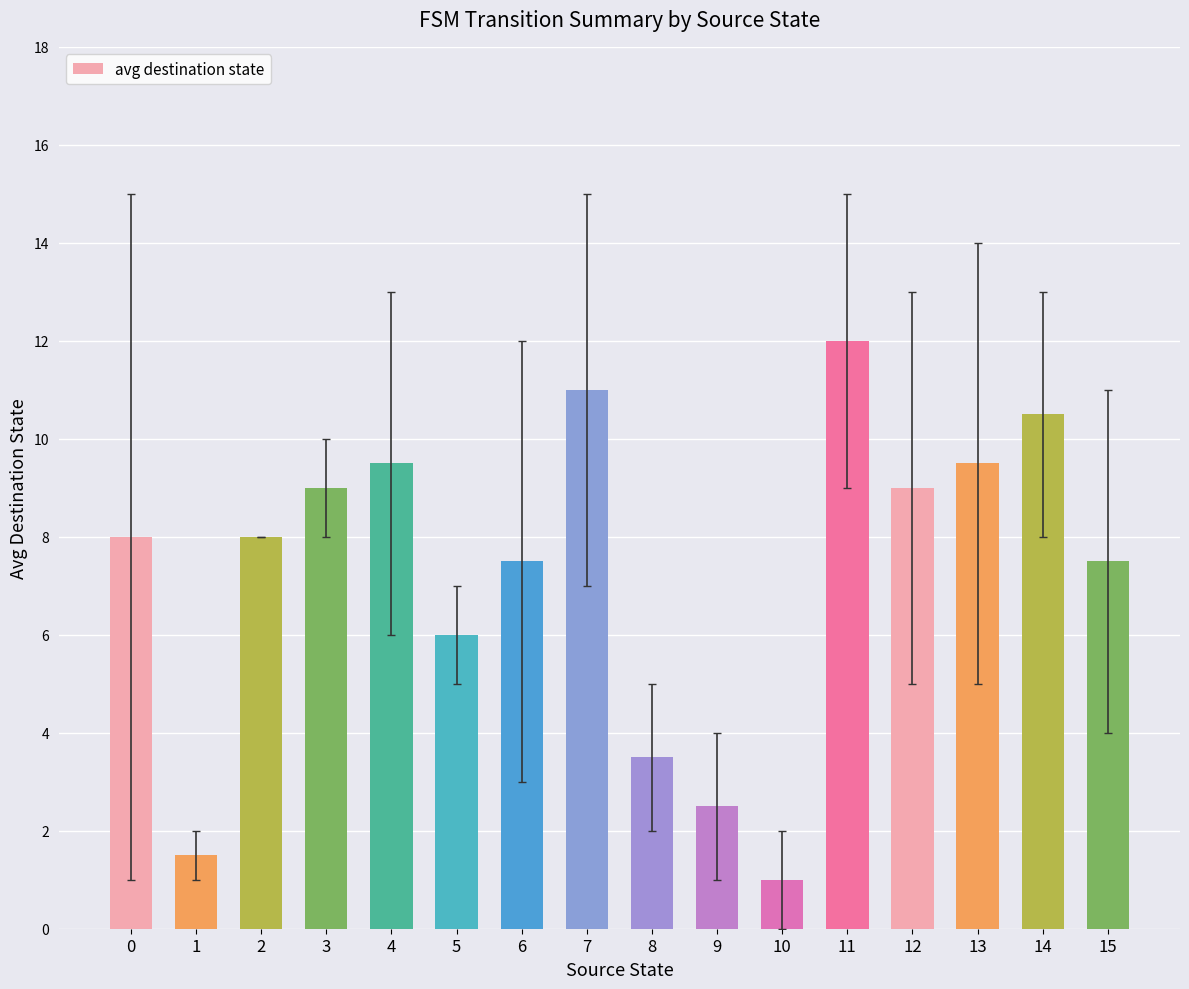

At which category does the chart reach its peak across all series?

11